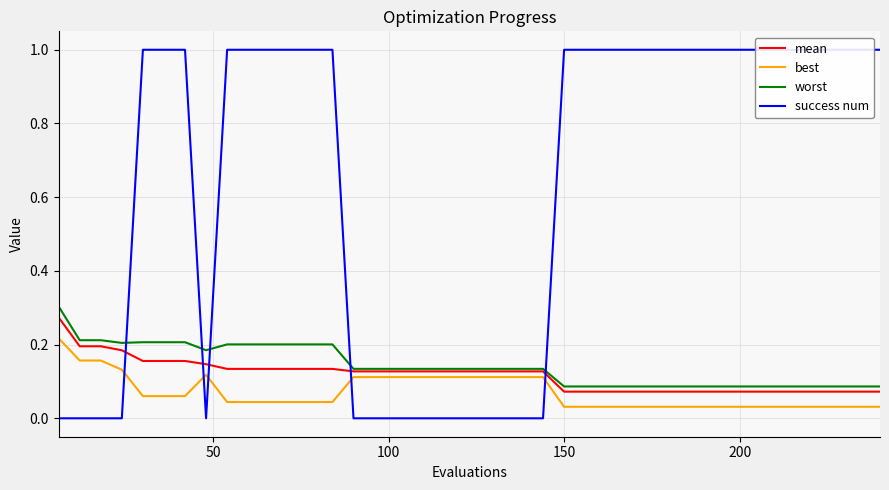

What is the difference between the maximum and minimum values in the best series?

0.2